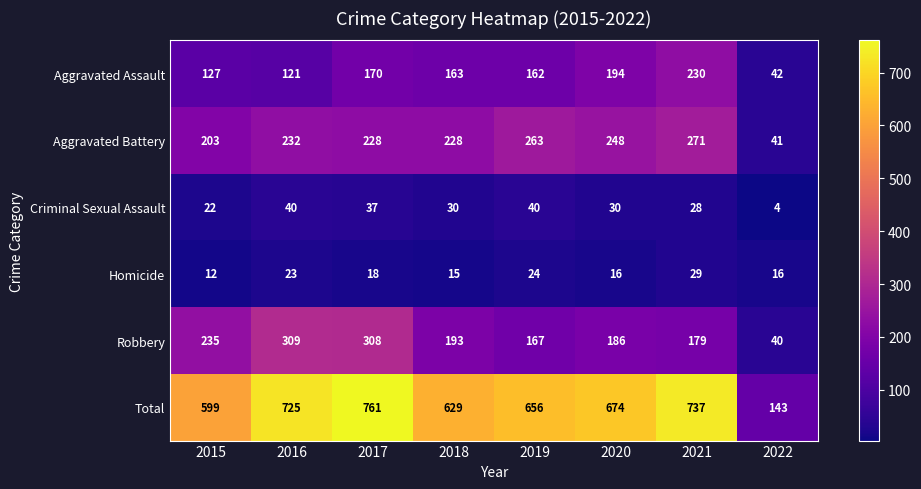

How many data points does each series have?

8